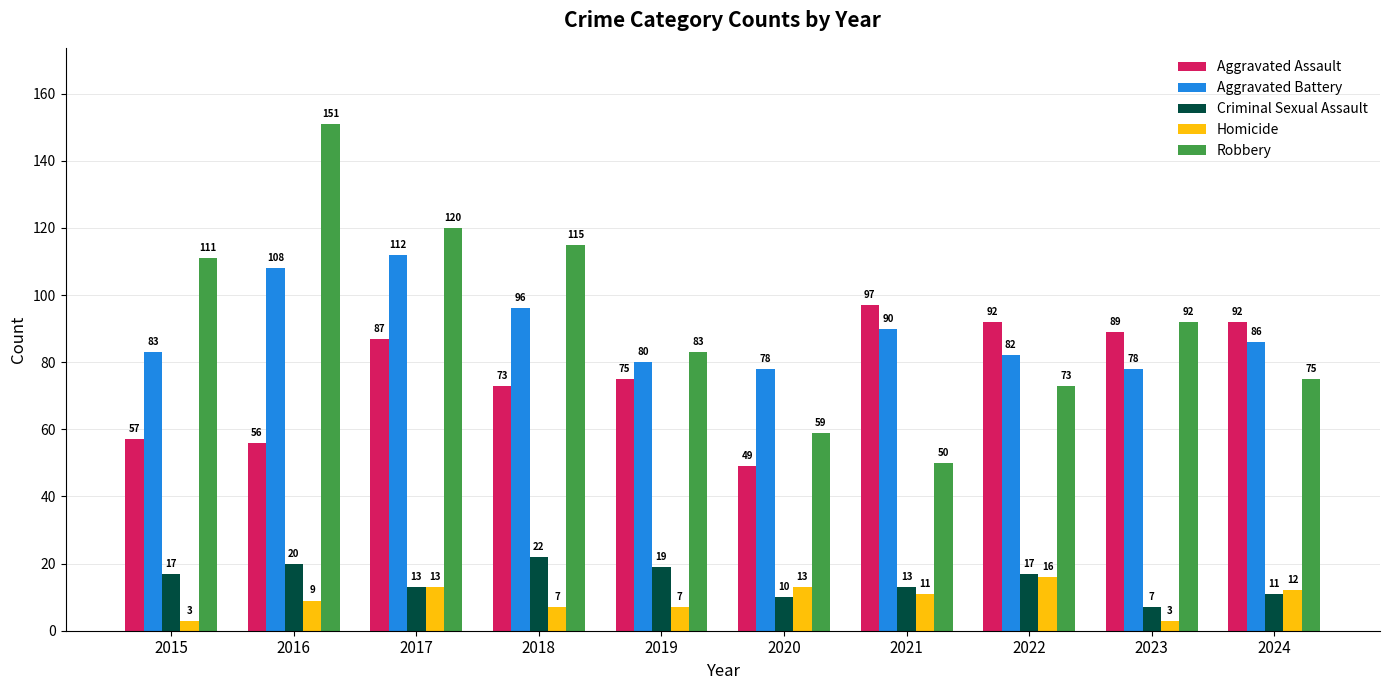

What is the value of the Criminal Sexual Assault bar at the 9th from the left?

7